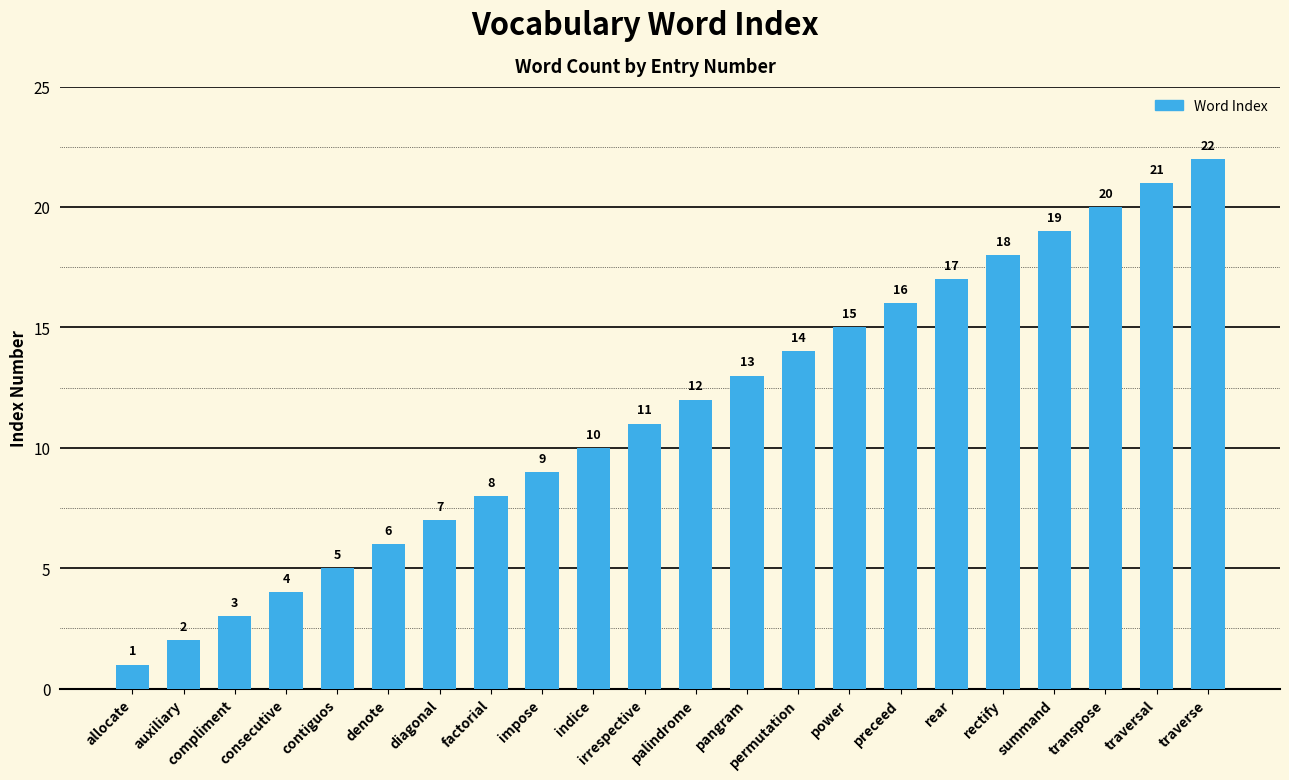

Which has a higher value, allocate or traversal?

traversal